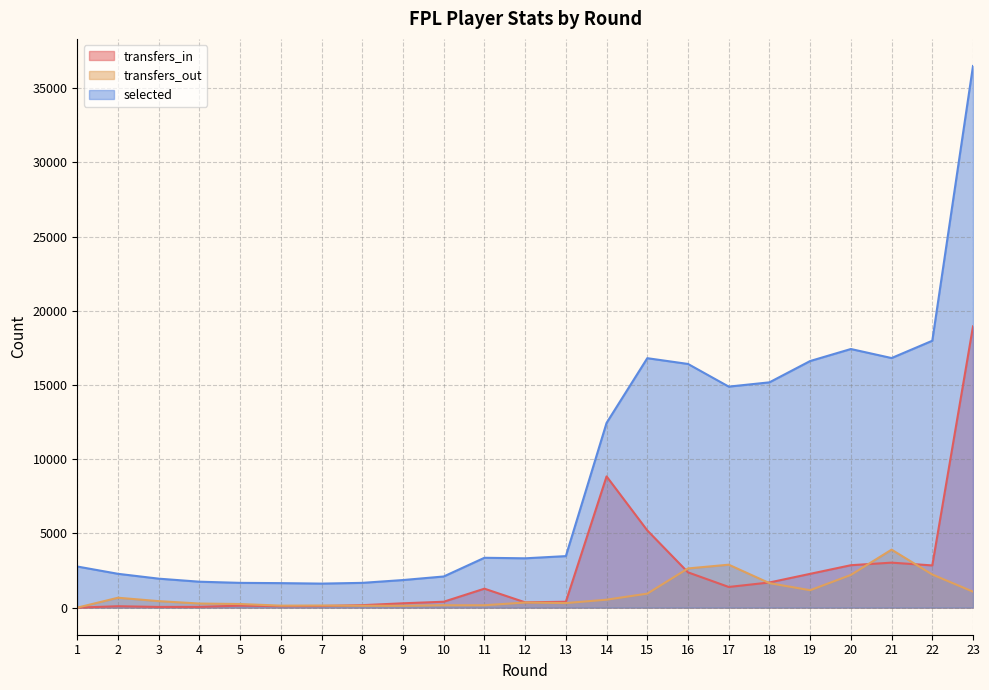

Which has a higher value, 4 or 16?

16